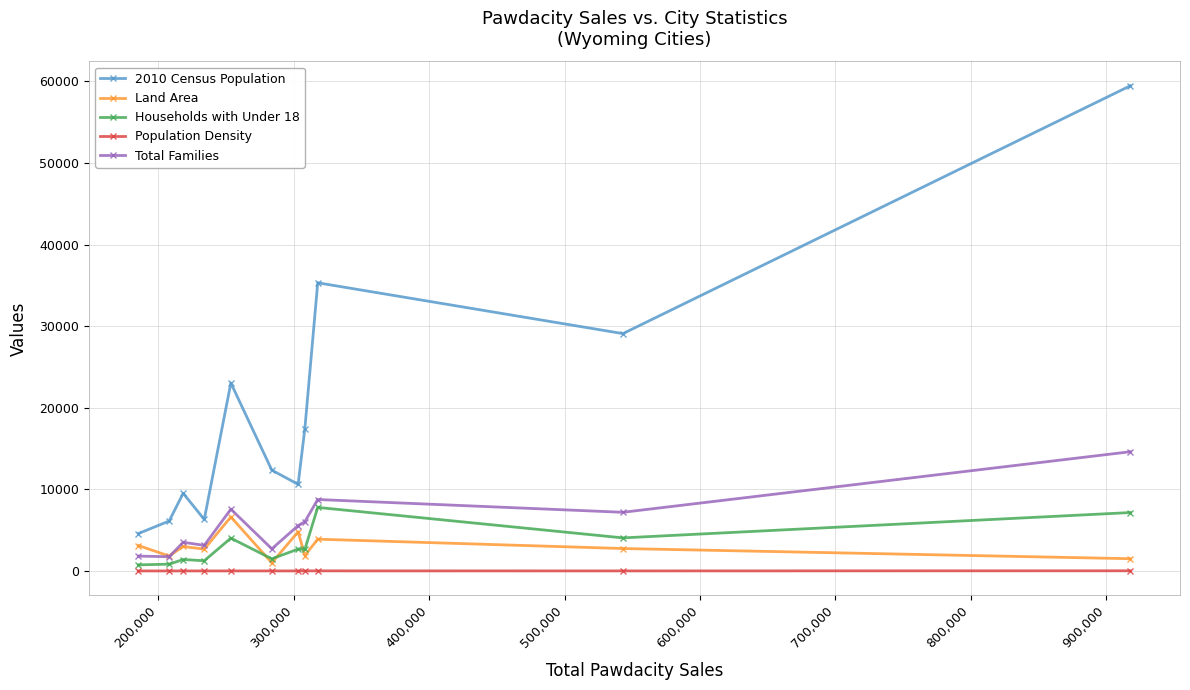

Which series has the largest total across all categories?

2010 Census Population